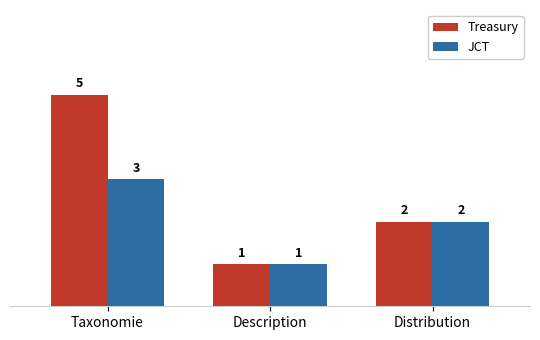

What position from the left is Distribution?

3